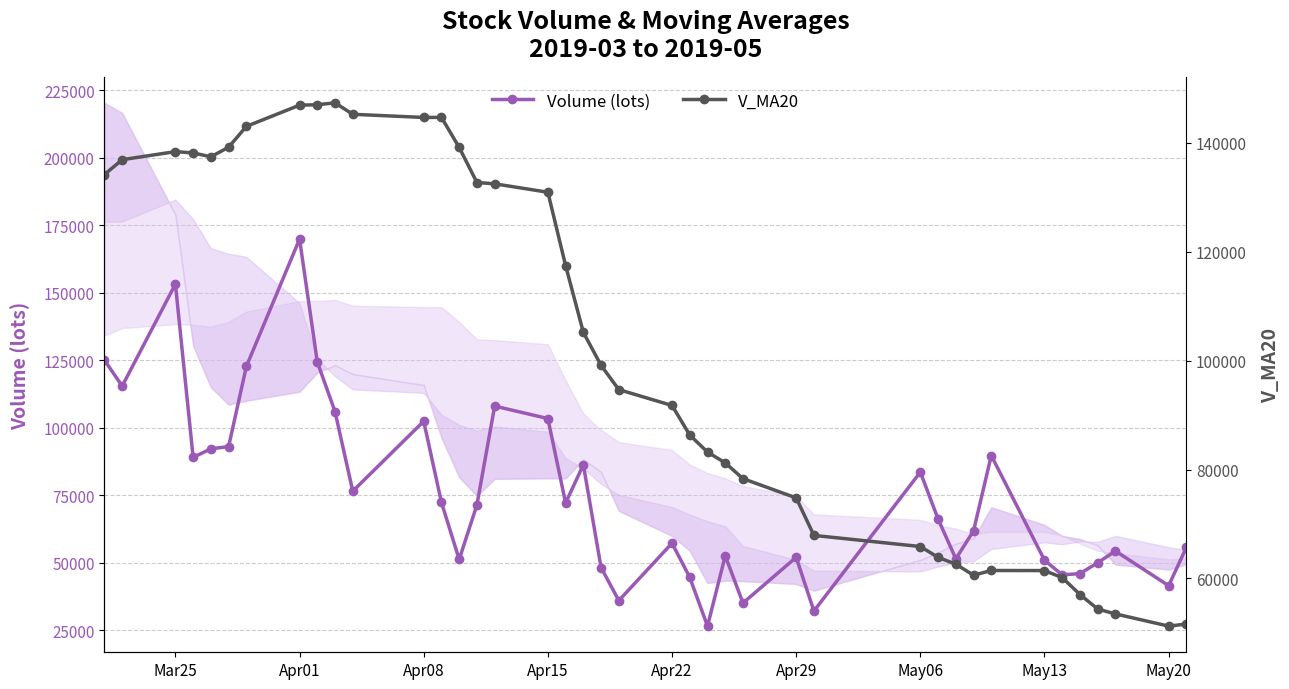

Which category has the highest value in the Volume (lots) series?

Apr01